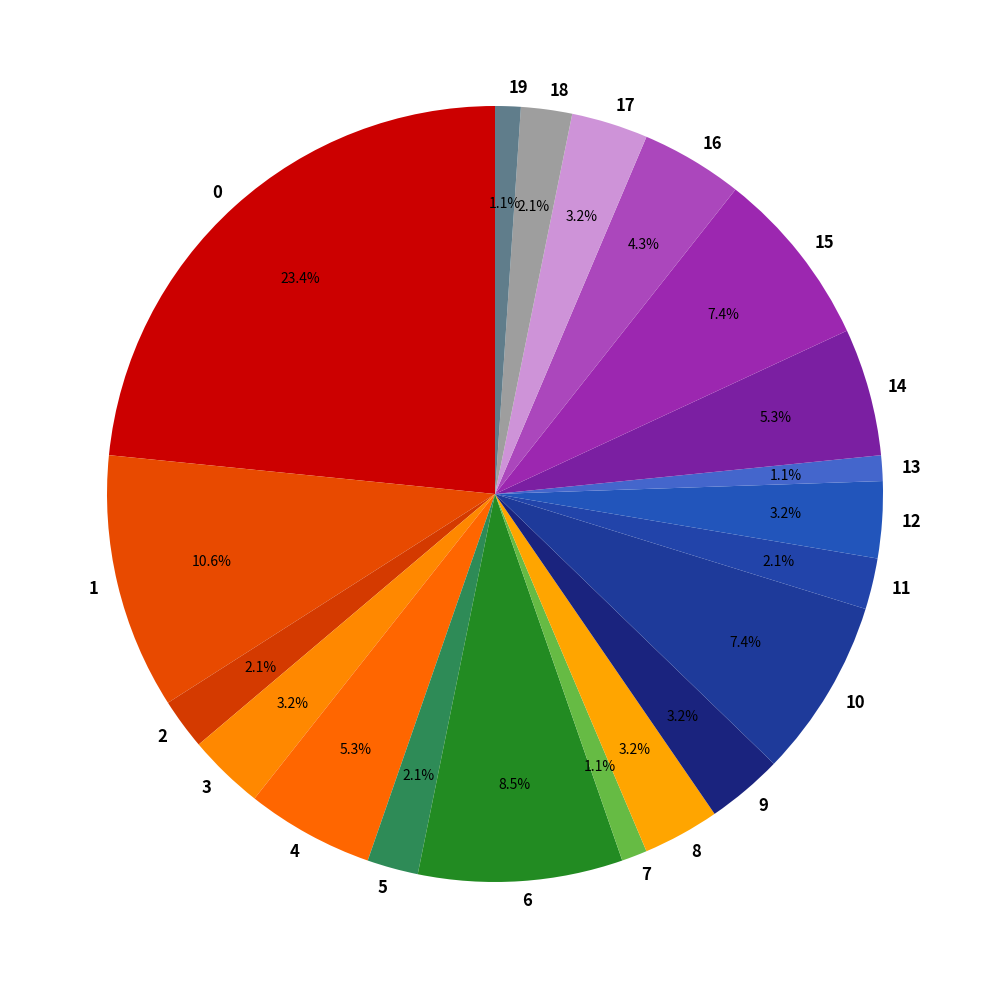

Is there any slice that represents more than half of the pie?

No